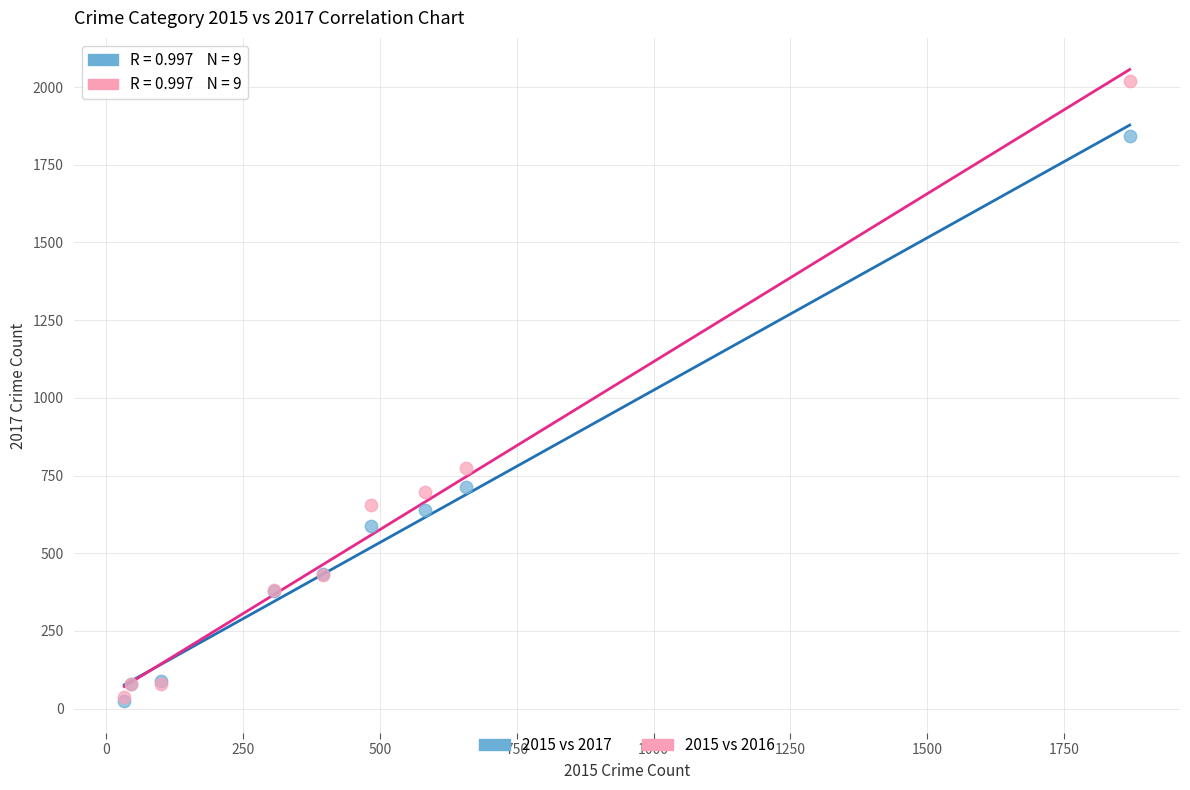

Which series has the widest spread of Y values?

2015 vs 2016